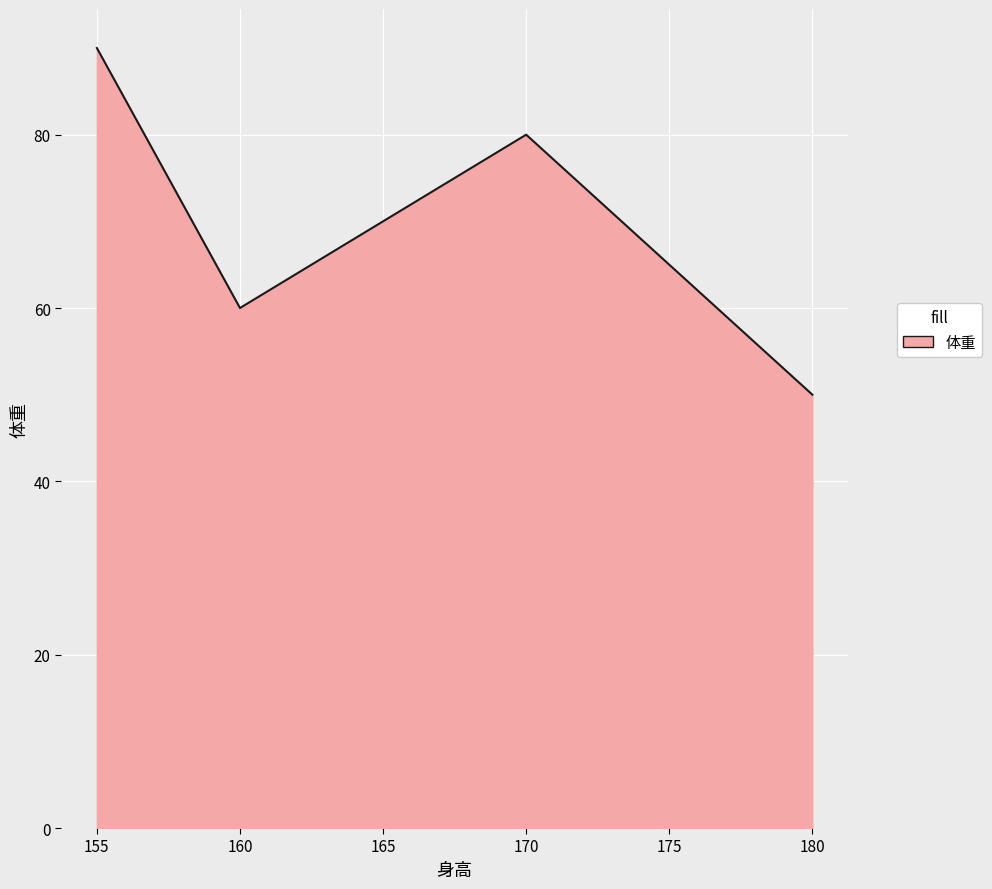

Count the number of data series in this chart.

1